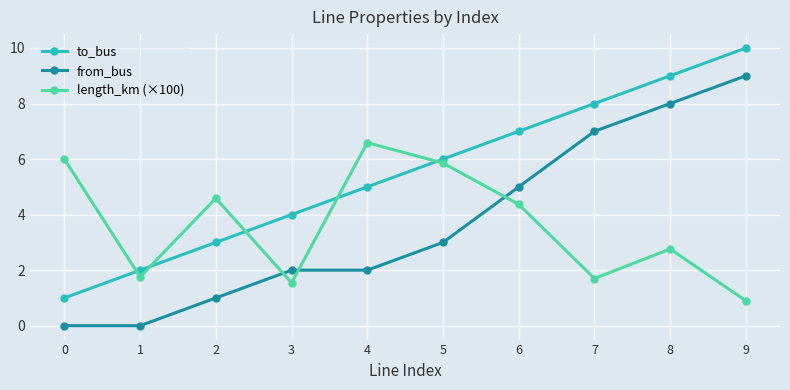

How many to_bus values are between 3 and 8?

6